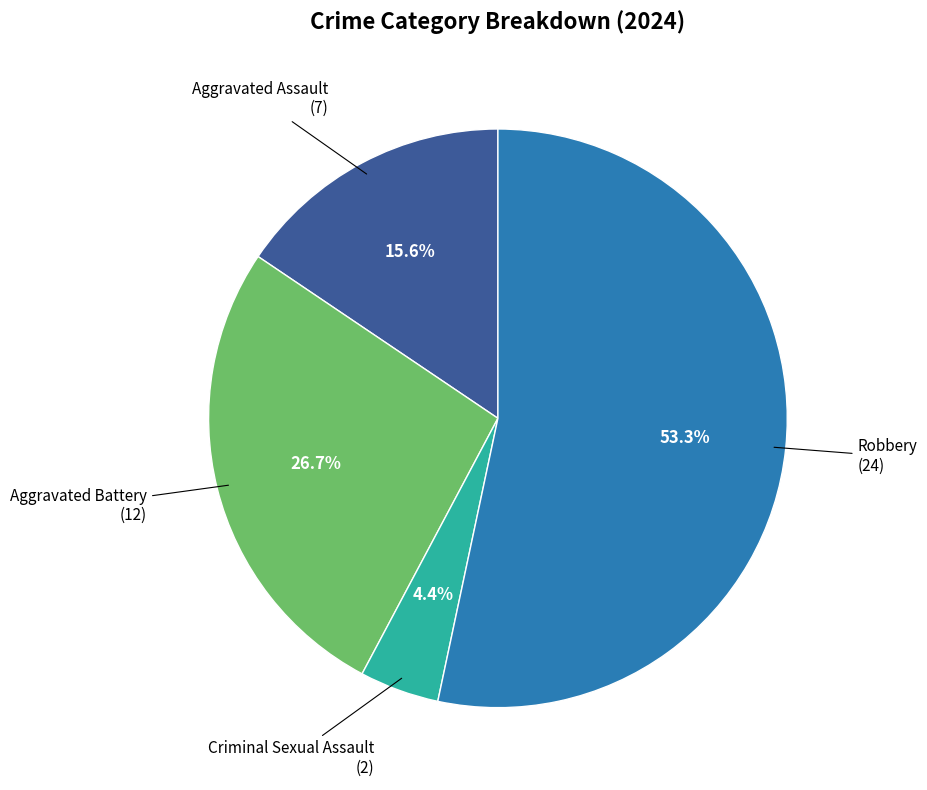

Is there any slice that represents more than half of the pie?

Yes